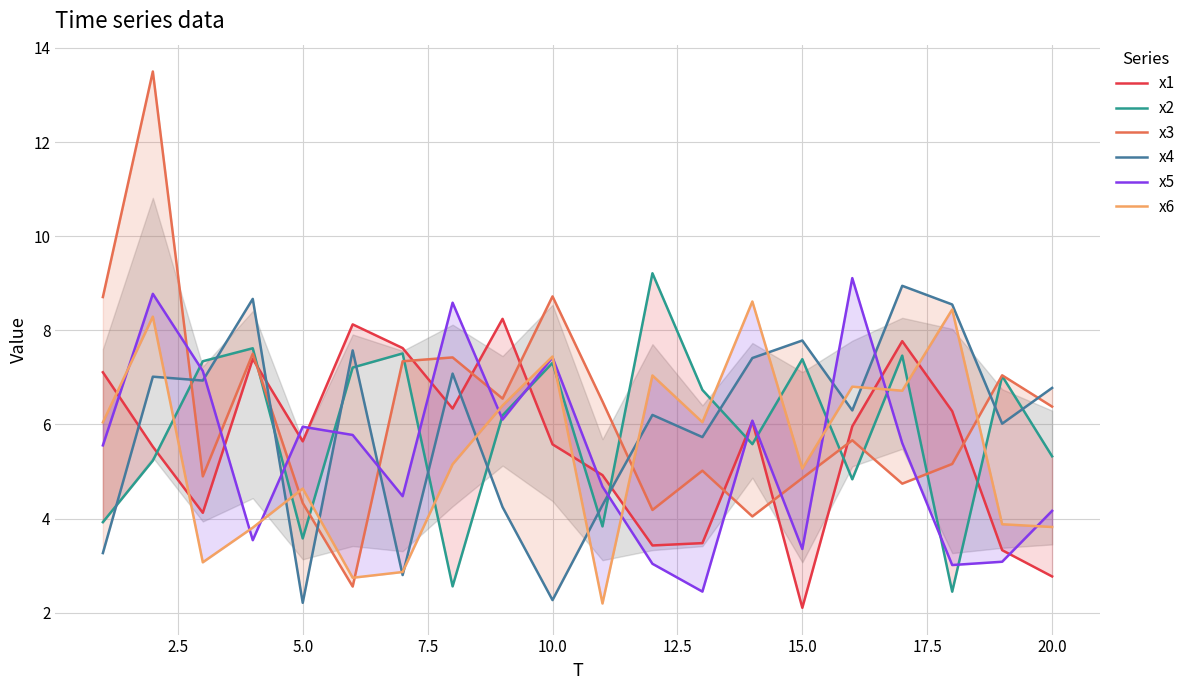

How many values in the x6 series exceed 6?

10